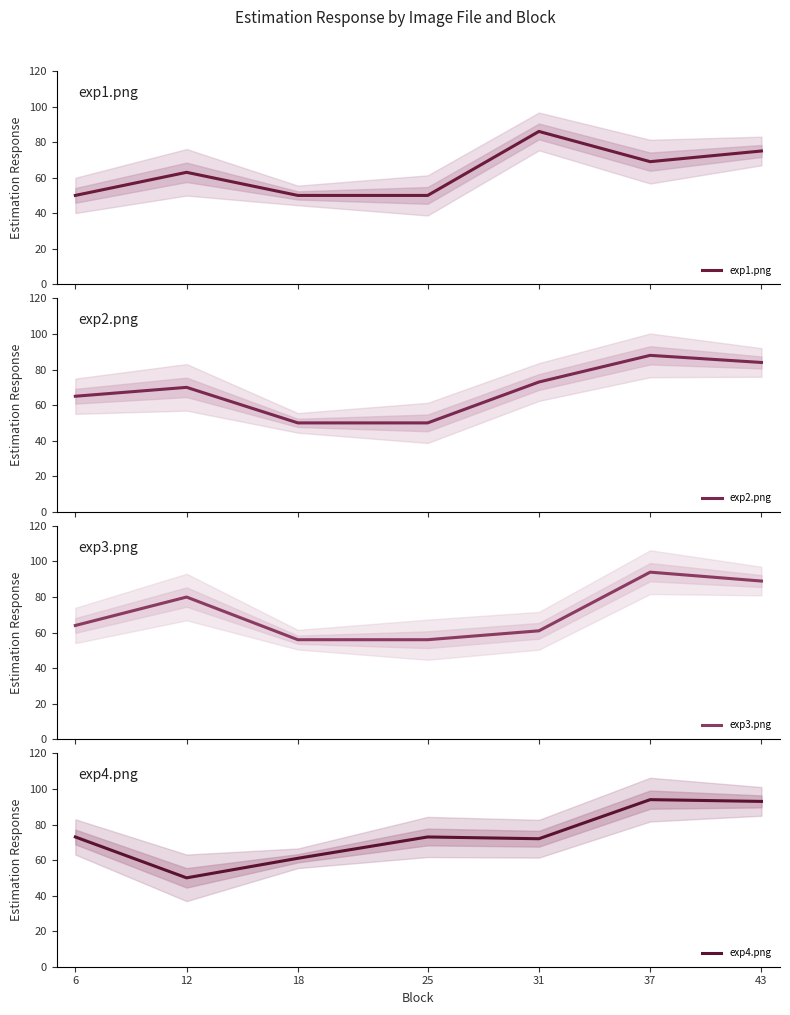

How many values in the exp1.png series exceed 63?

3